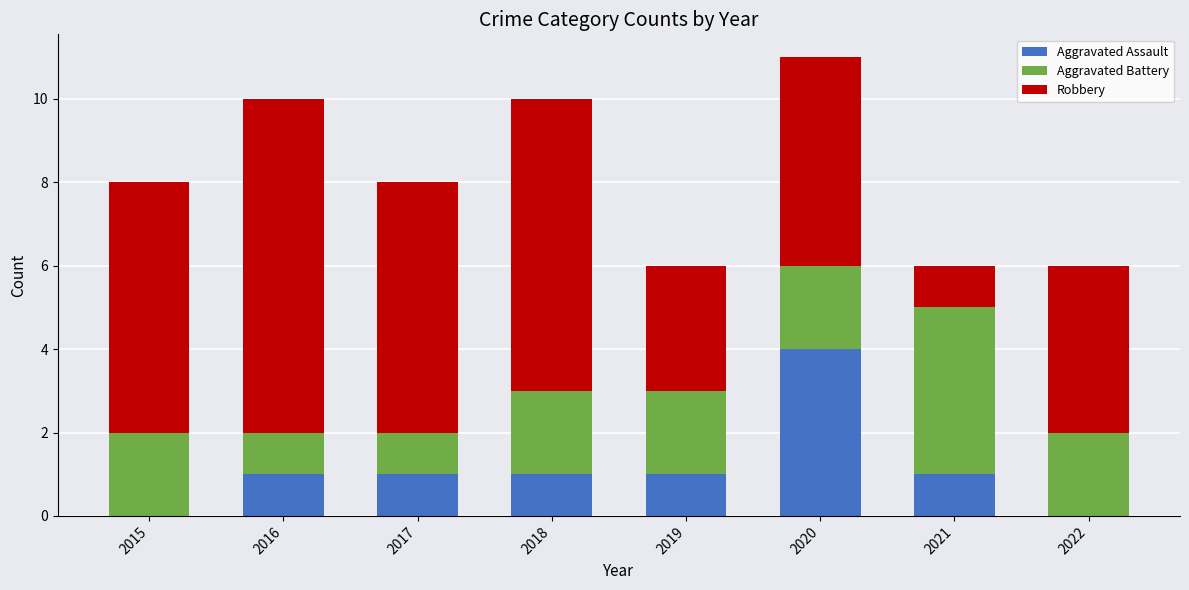

At which category is the sum across all series the highest?

2020